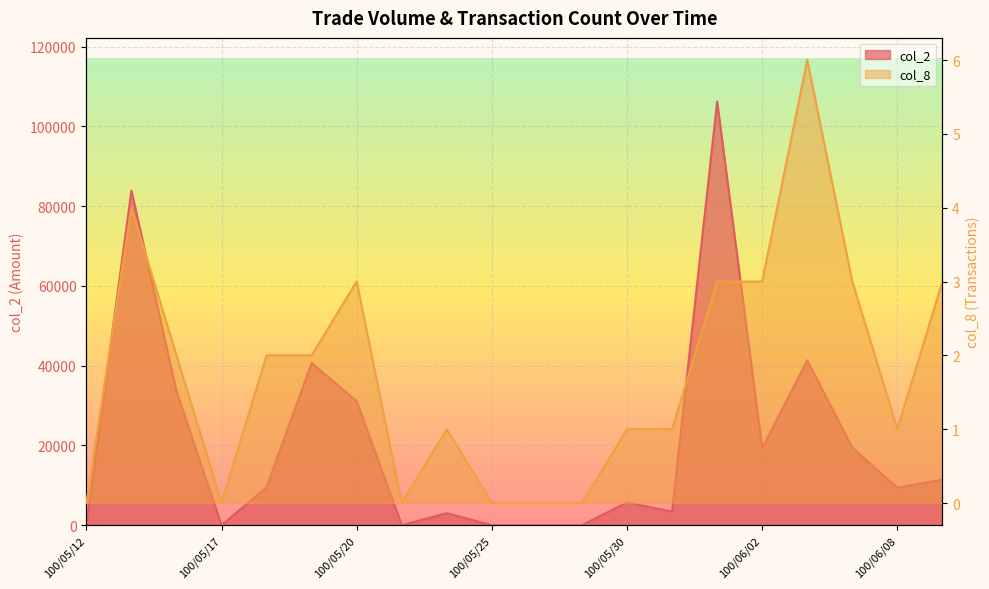

True or false: col_8 and col_2 intersect in this chart.

False